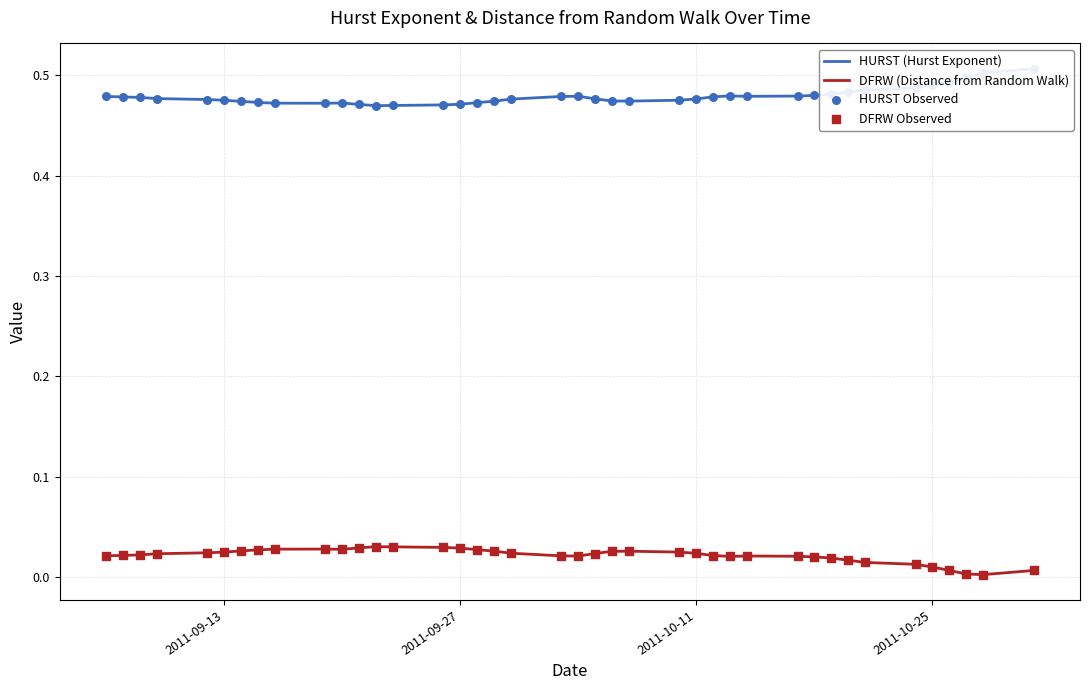

The value of DFRW (Distance from Random Walk) at 2011-09-27 is 0.1. True or false?

False